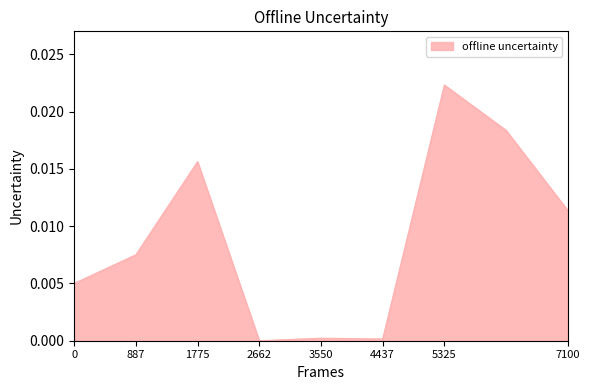

How many interior local valleys (lower than both neighbors) does the data have?

2